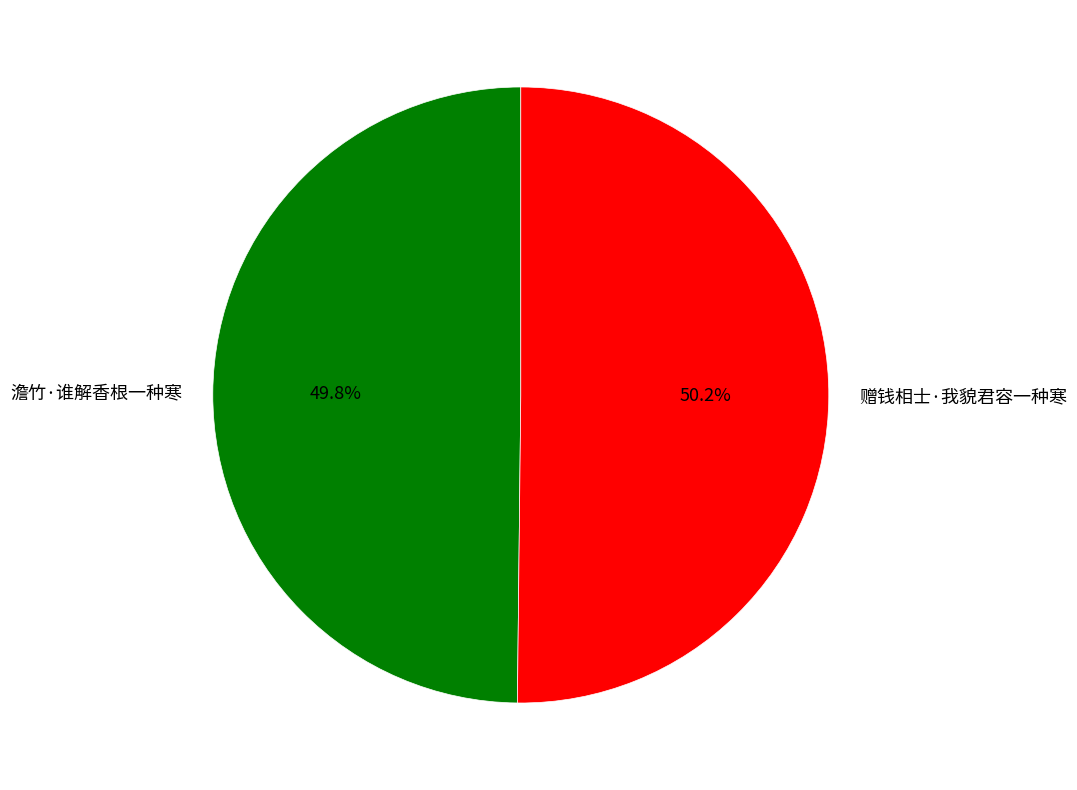

What is the ratio of the value at 澹竹·谁解香根一种寒 to the value at 赠钱相士·我貌君容一种寒?

1.0